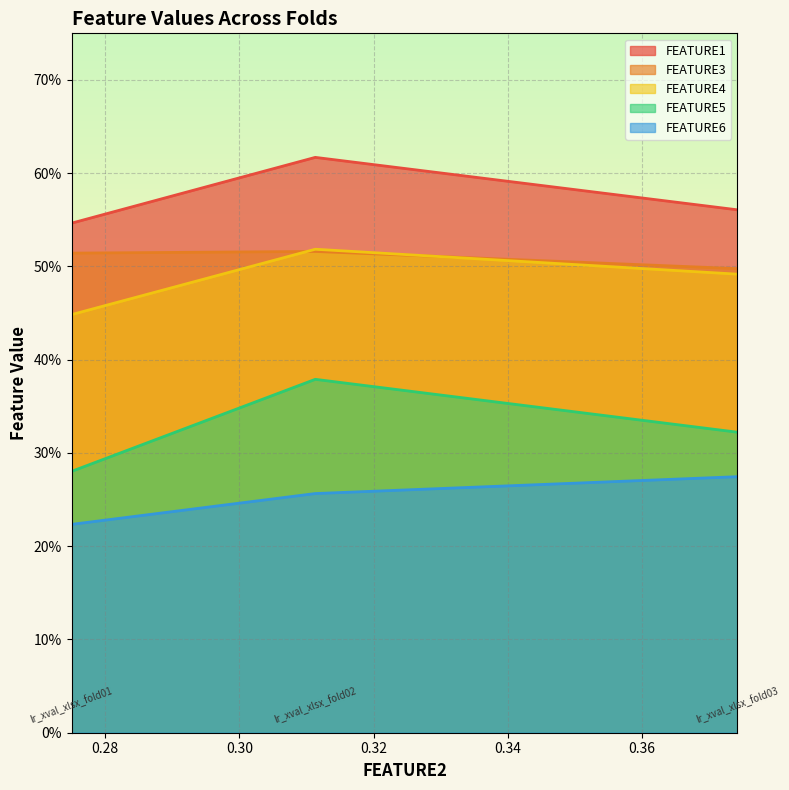

What are all the series names shown in the legend?

FEATURE1, FEATURE3, FEATURE4, FEATURE5, FEATURE6